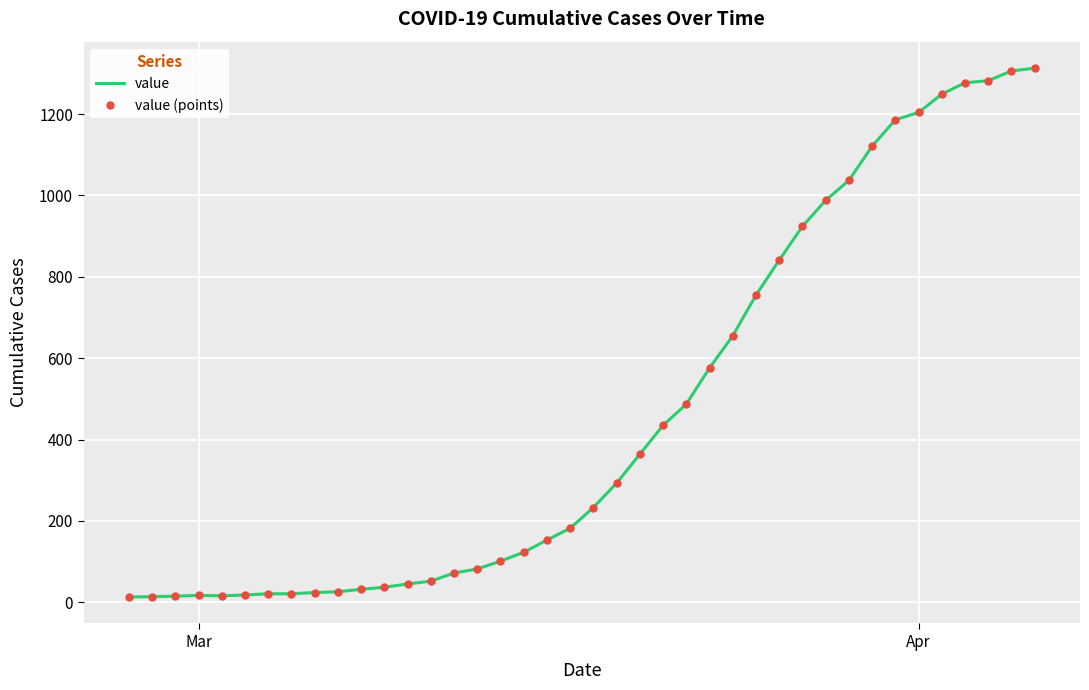

How many values in the value series exceed 233?

19